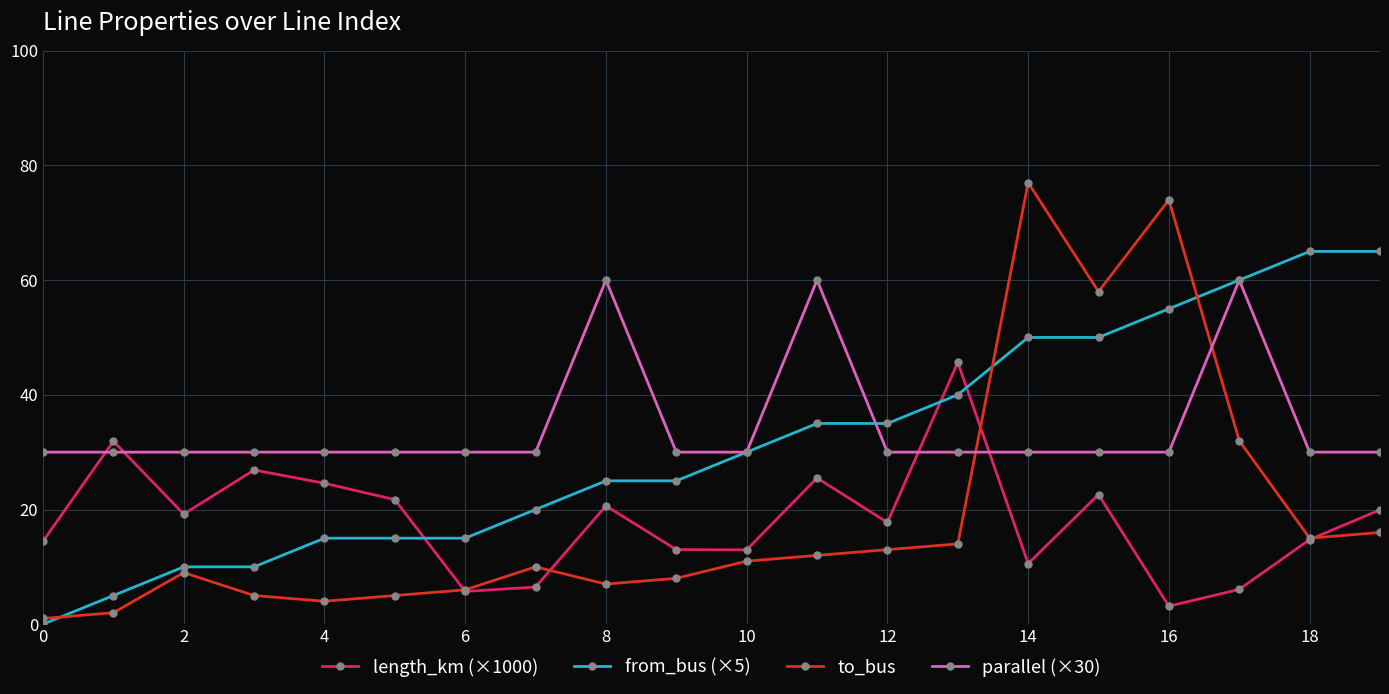

True or false: length_km (×1000) has more than 0 points higher than both neighbors.

True